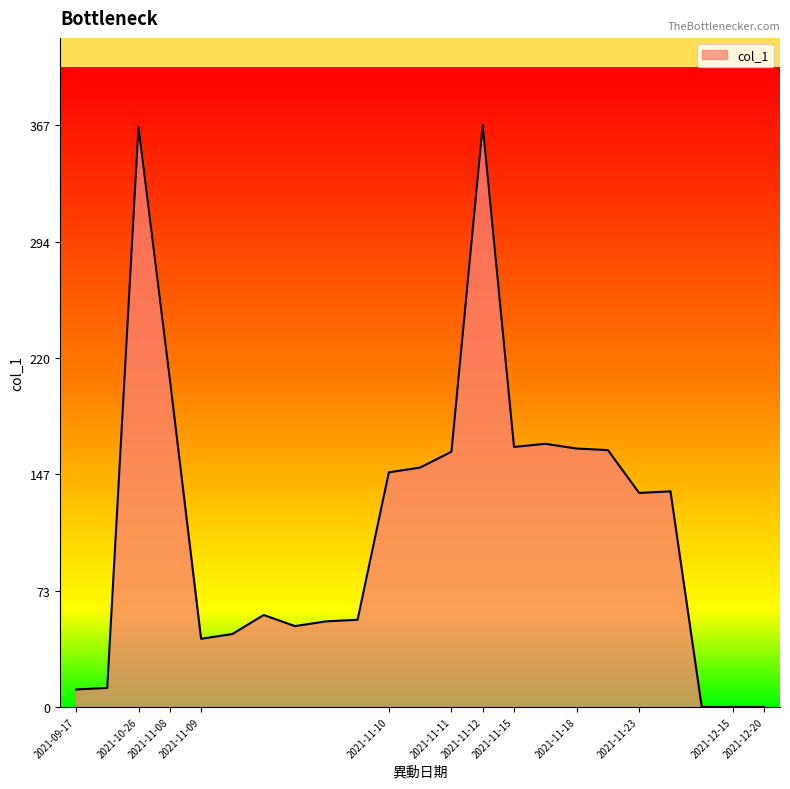

What is the greatest value displayed?

367